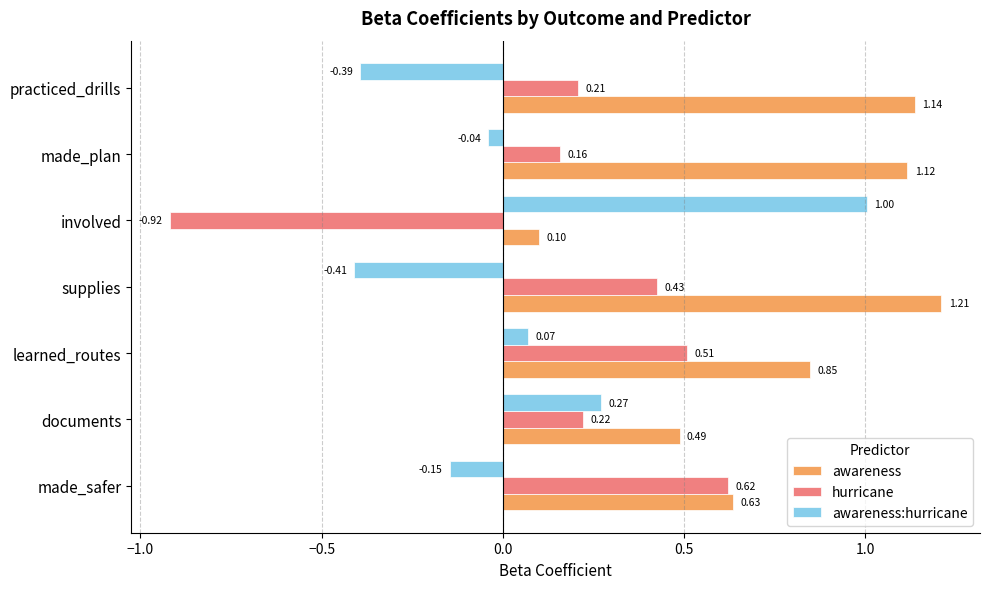

What is the difference between the maximum and minimum values in the awareness:hurricane series?

1.4